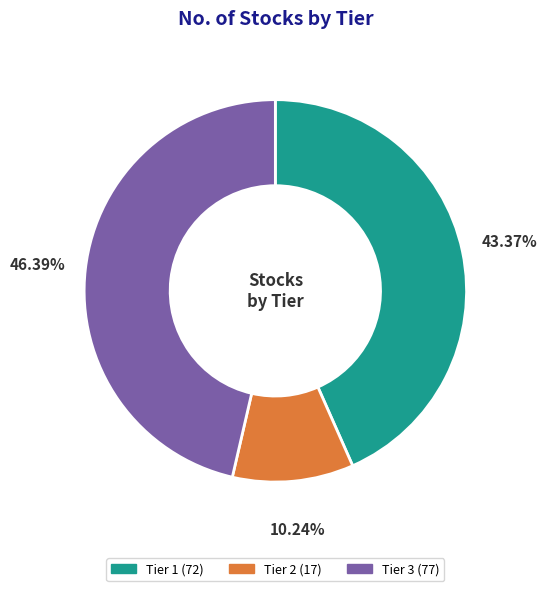

Is Tier 3 the majority of the pie?

No